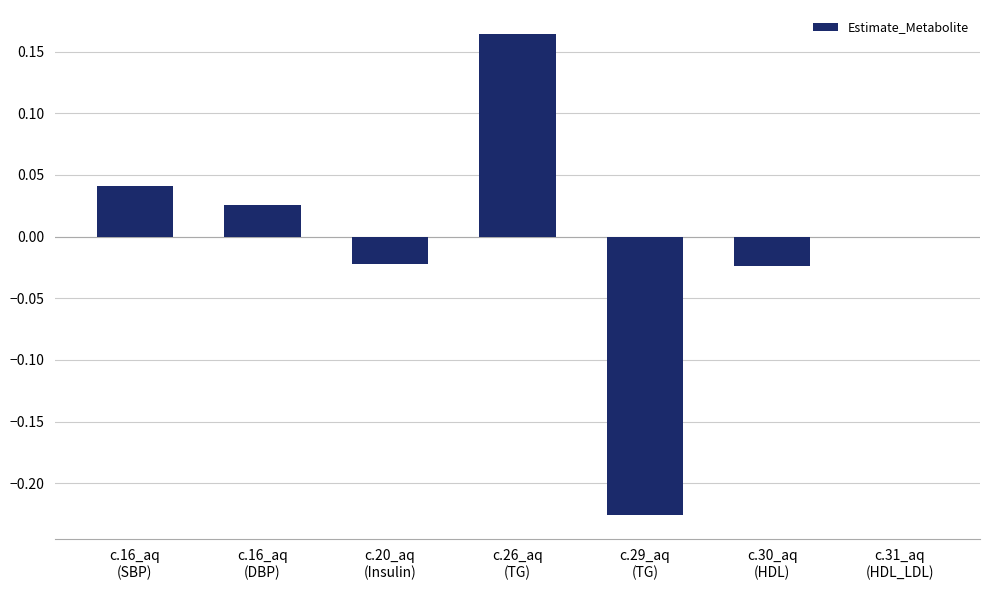

Count the number of categories in the chart.

7